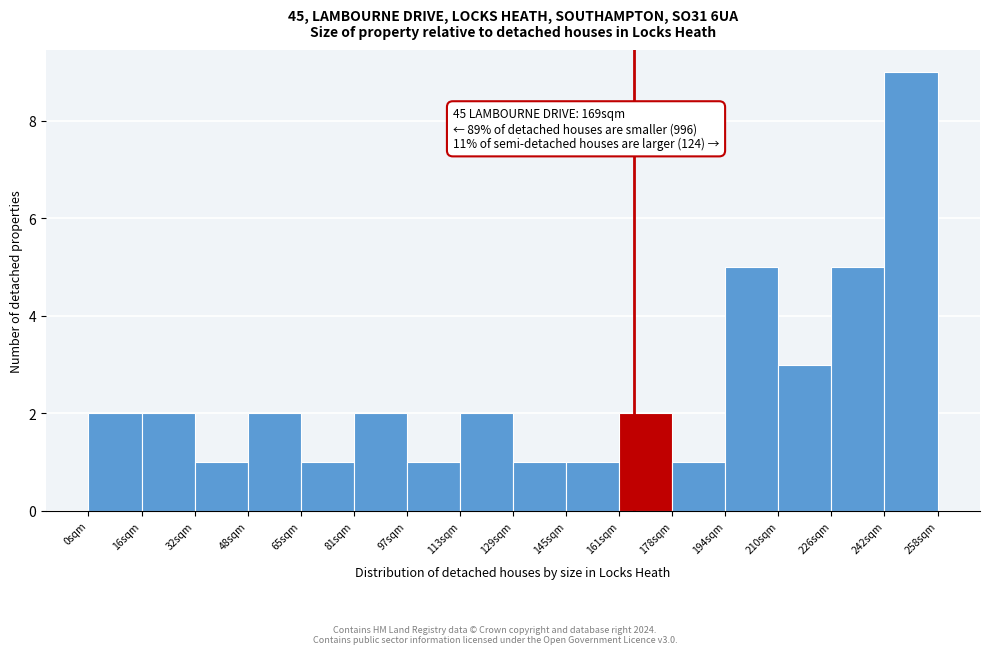

Over which range of the x-axis is the bar tallest?

242 to 258